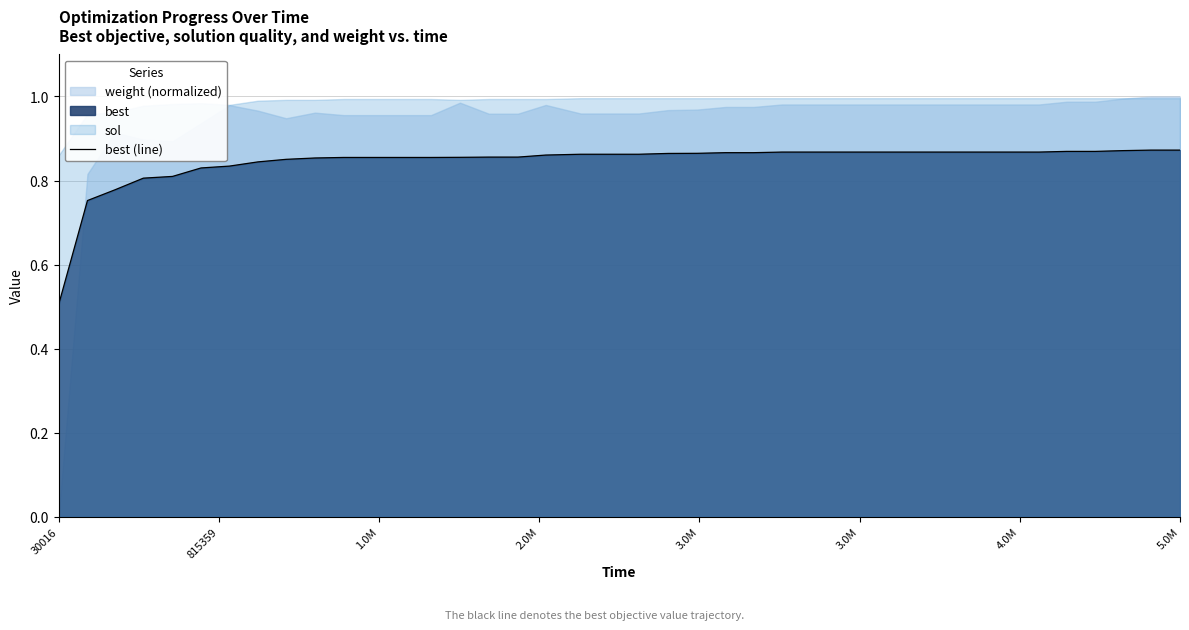

Where is best (line) nearest to the value 0?

30016